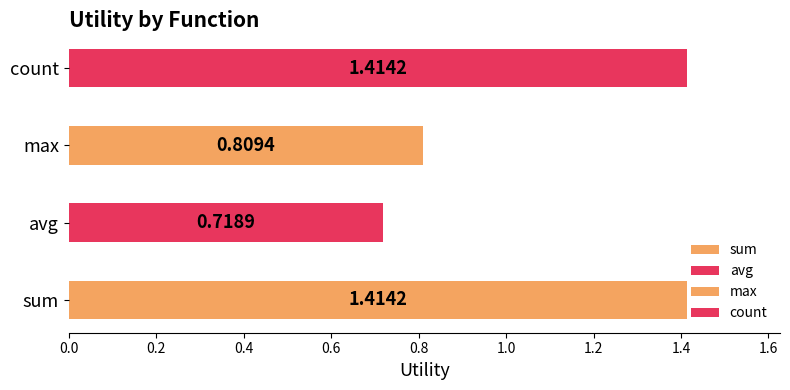

Is it true that sum equals 1.4 at max?

True